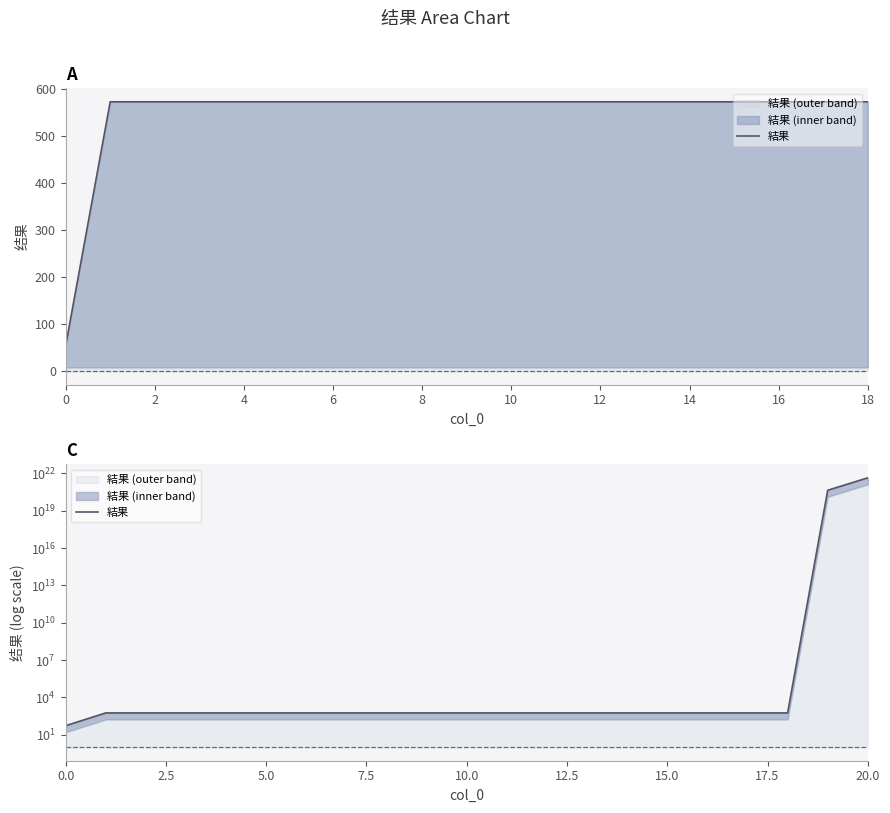

What is the minimum value shown in the chart?

54